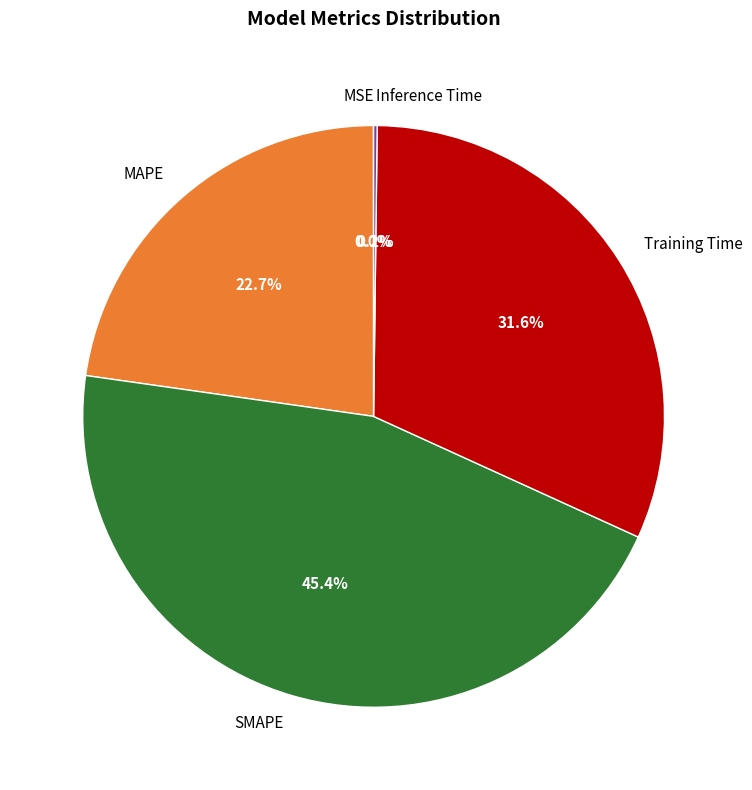

Is it true that Training Time is 32% of the pie?

True